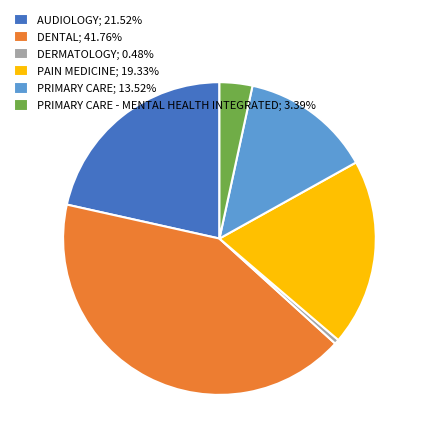

Does any single category account for the majority?

No